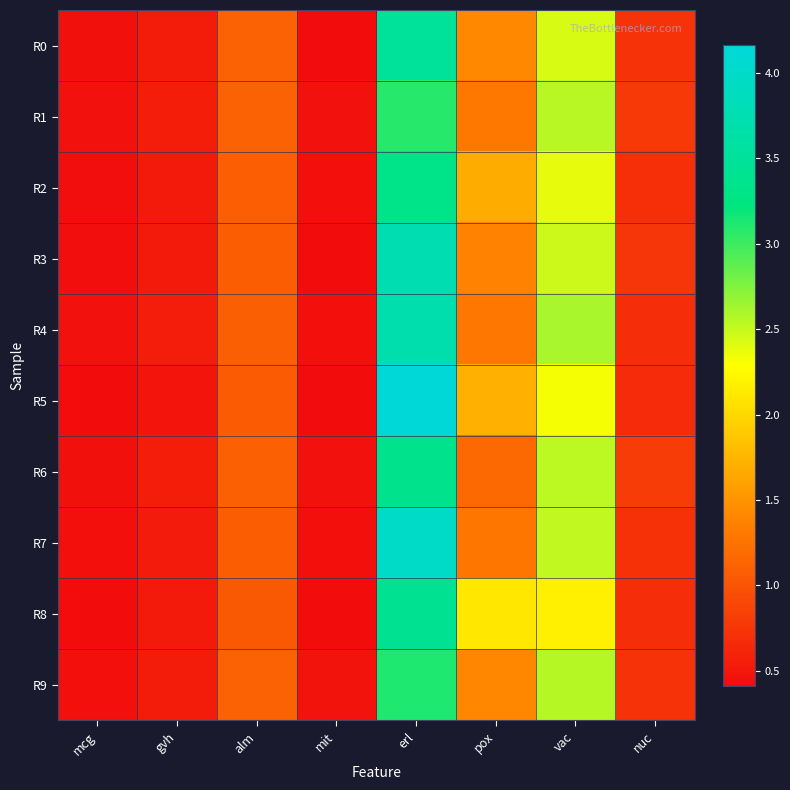

Which series has the largest total across all categories?

R5